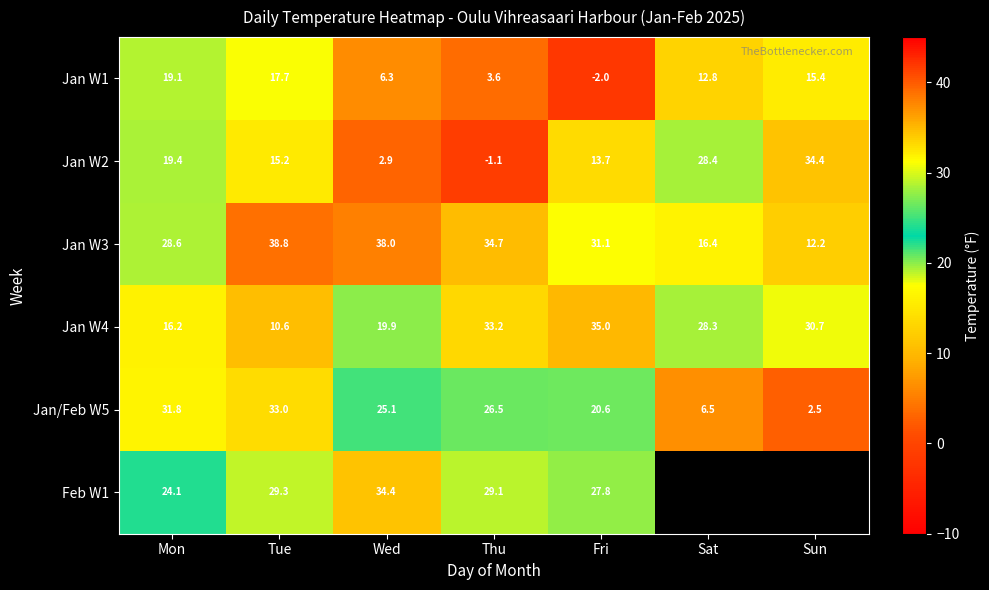

Is it true that Jan W3 equals 53.9 at Tue?

False